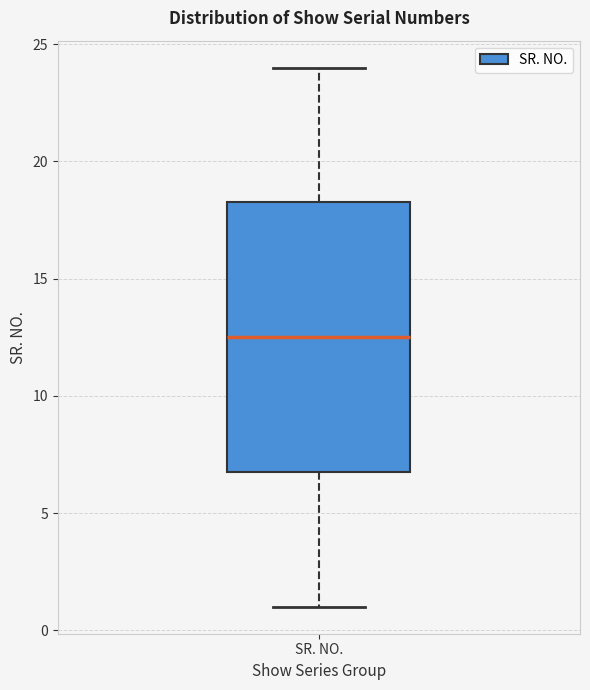

Where does the lower whisker of the box for SR. NO. end on the y-axis? The values are not printed on the chart, so give them approximately, as read against the axis.

1.0